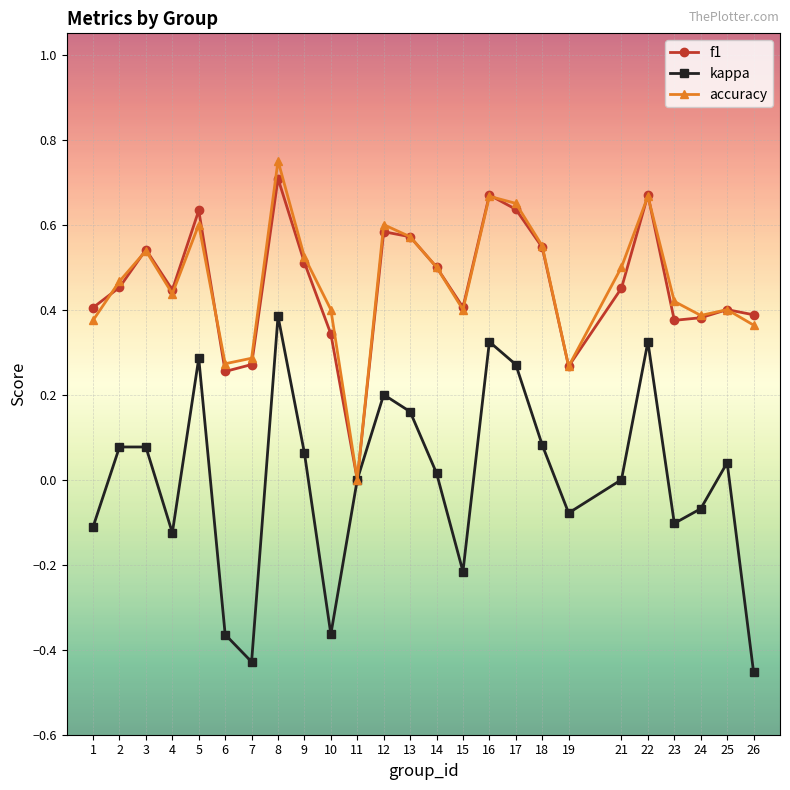

Is the value of kappa at 7 greater than the value of accuracy at 14?

No